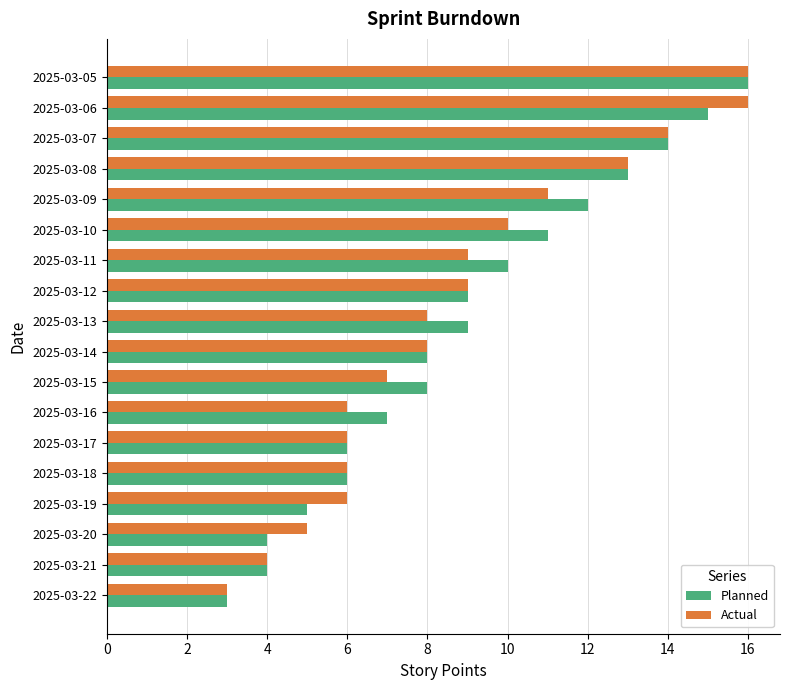

What is the difference between the second highest and minimum values in the Actual series?

13